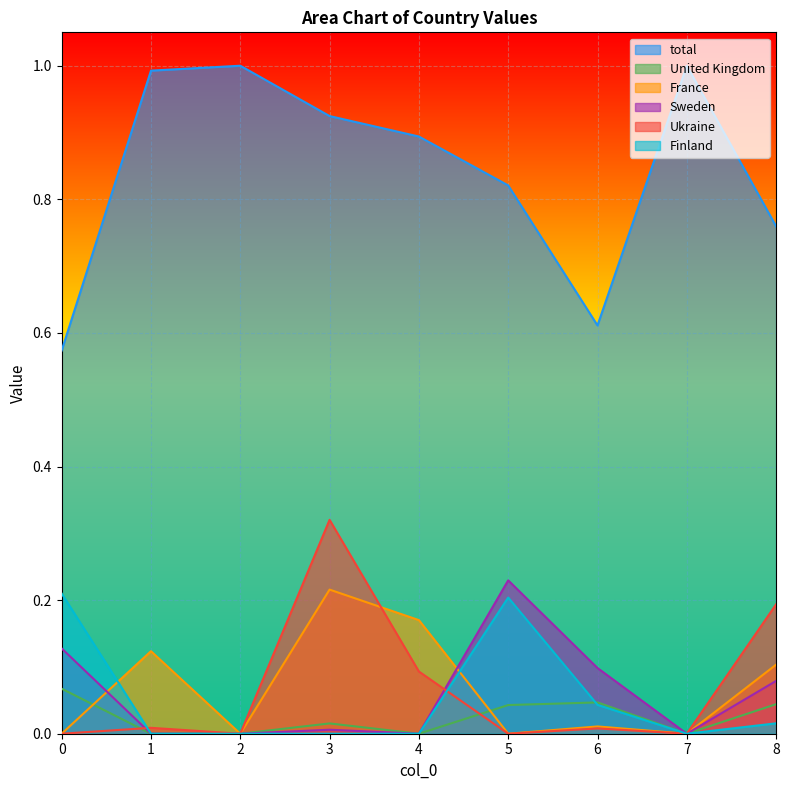

Read the France value at 4.

0.2